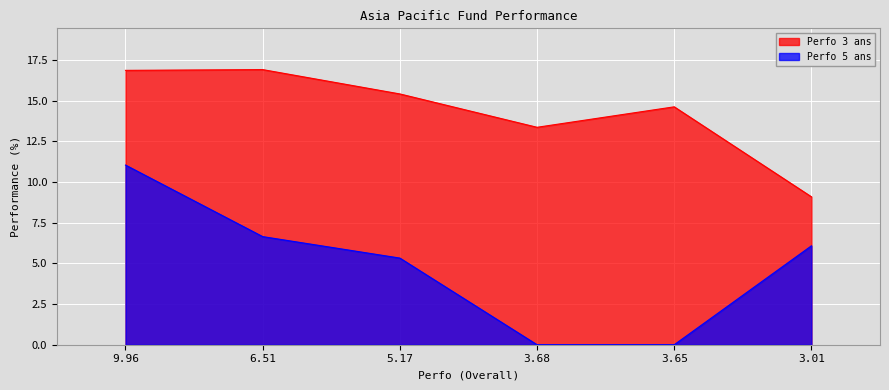

How many distinct data groups are displayed?

2